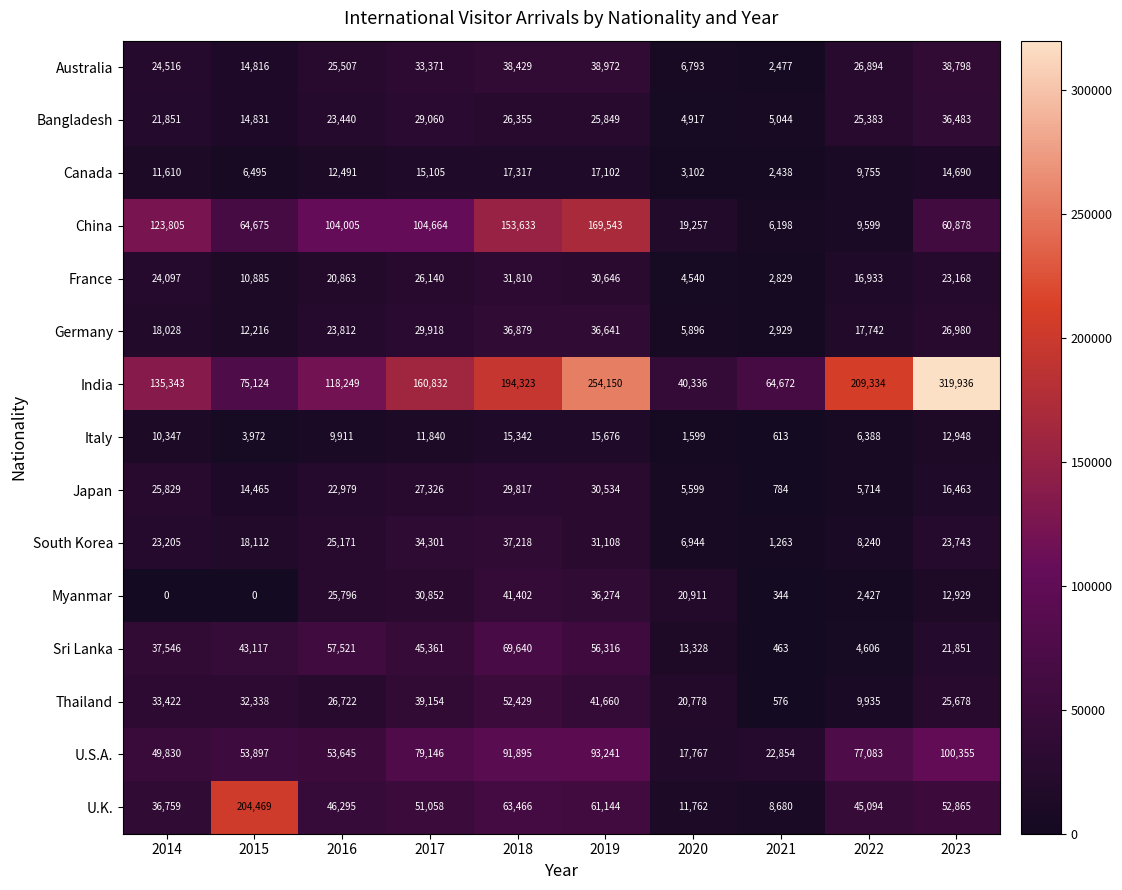

What is the minimum value for Japan?

784